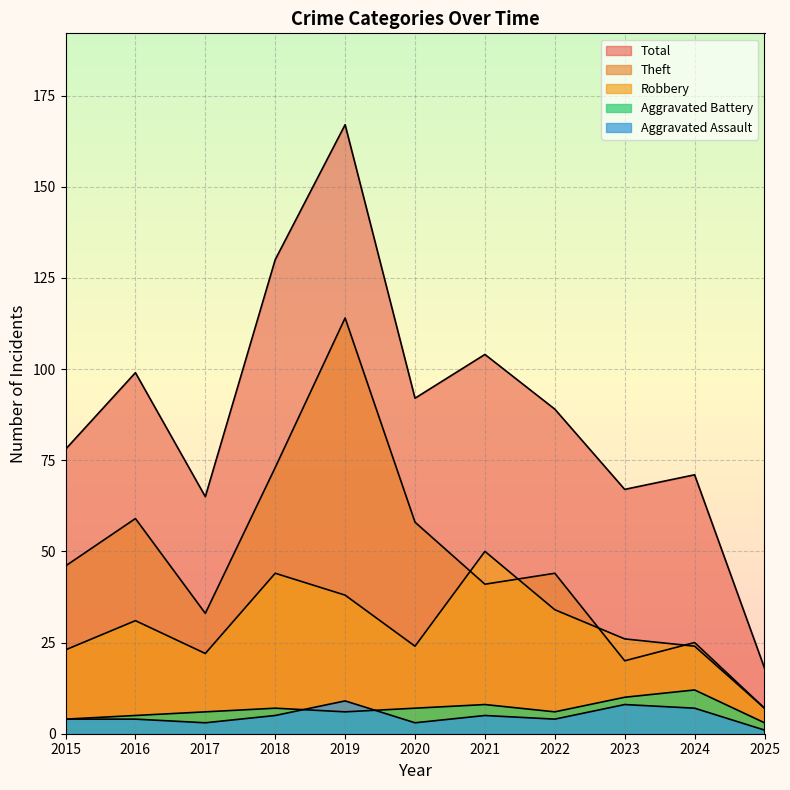

How many data points in Aggravated Battery are above 6?

5